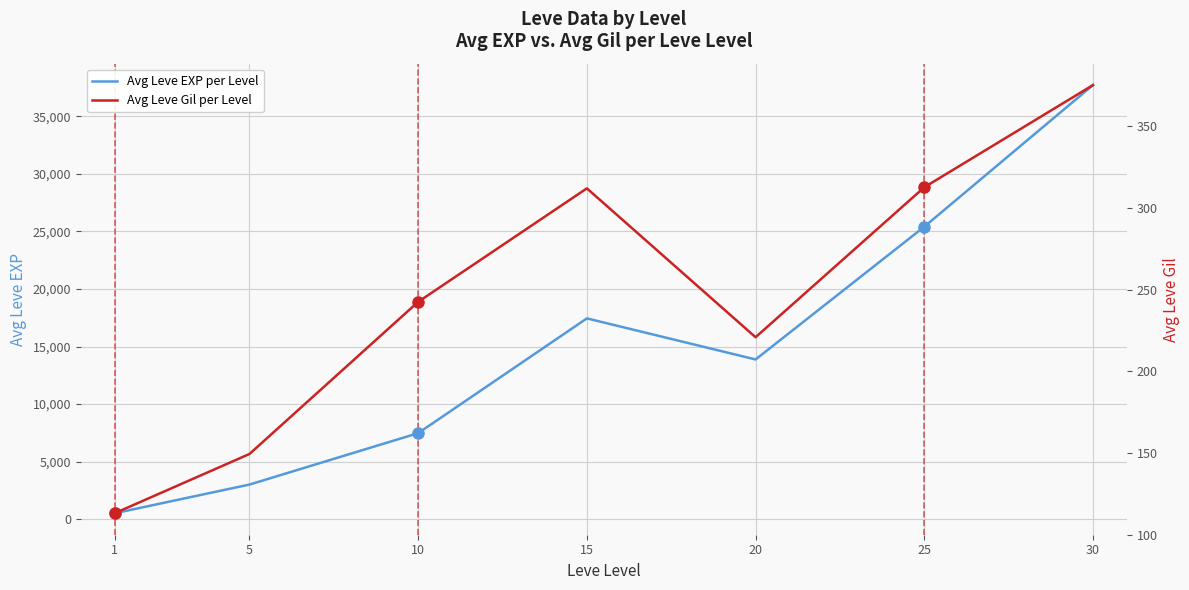

Is the value of Avg Leve Gil per Level at 20 greater than the value of Avg Leve EXP per Level at 5?

No